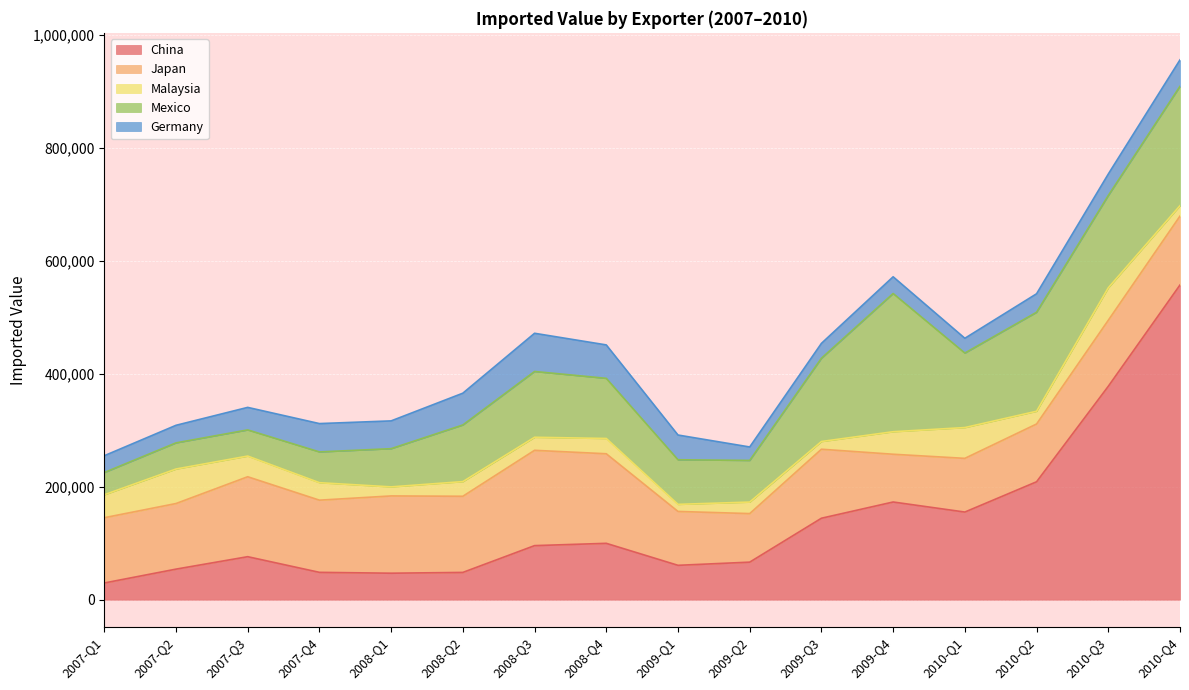

In Germany, how many points are higher than both neighbors (excluding endpoints)?

3